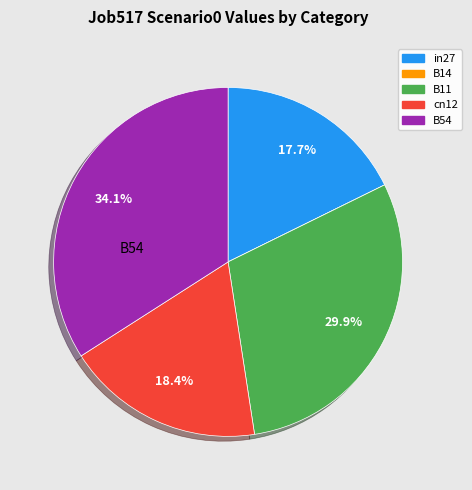

Which slice is the largest?

B54